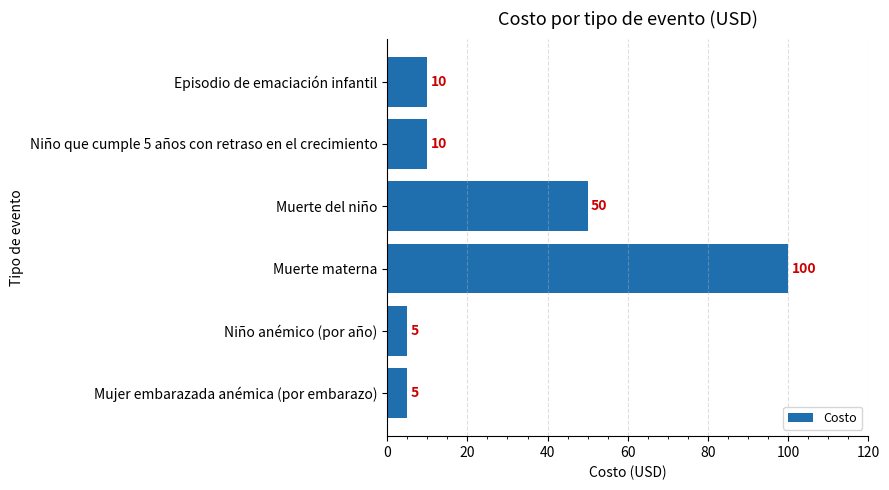

Approximately how many times larger is the value at Mujer embarazada anémica (por embarazo) compared to Episodio de emaciación infantil?

0.5